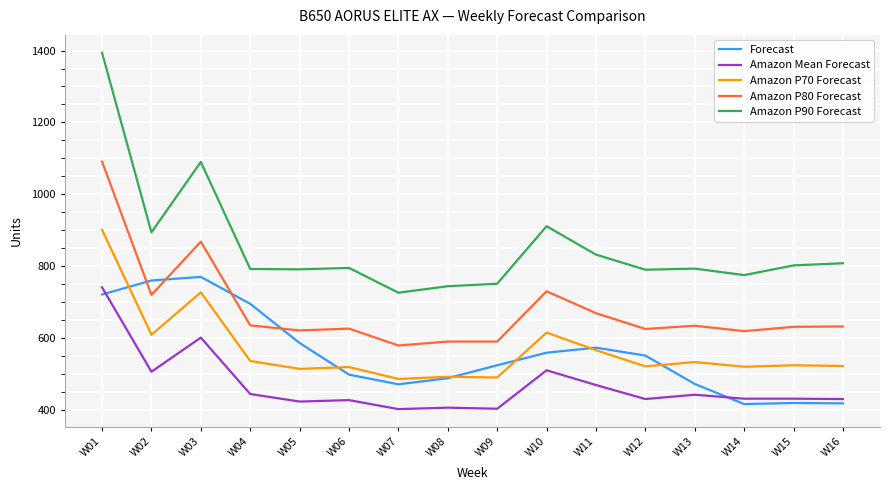

At which category is the sum across all series the highest?

W01